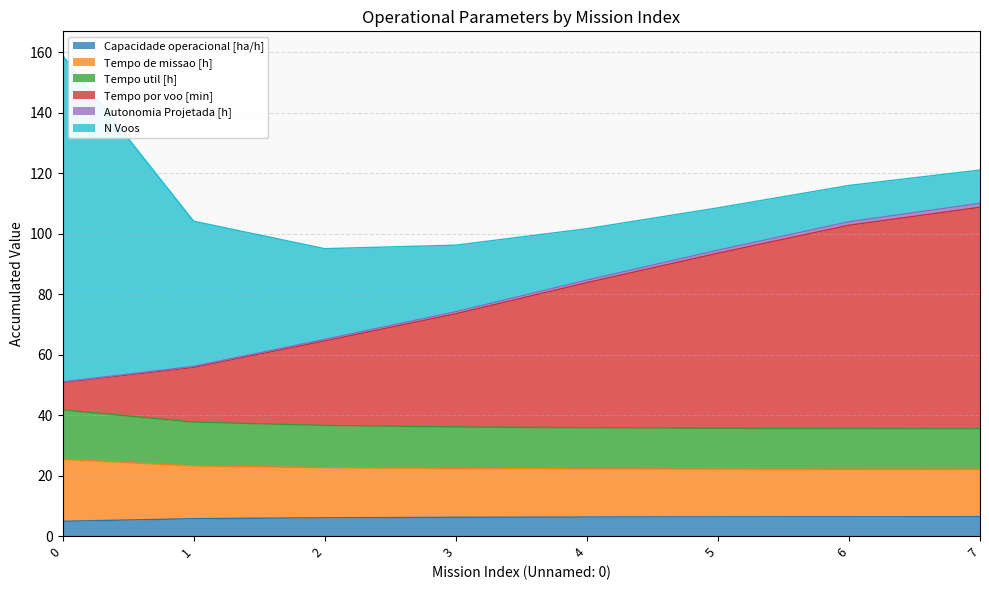

What is the lowest value of the Capacidade operacional [ha/h] series?

4.9